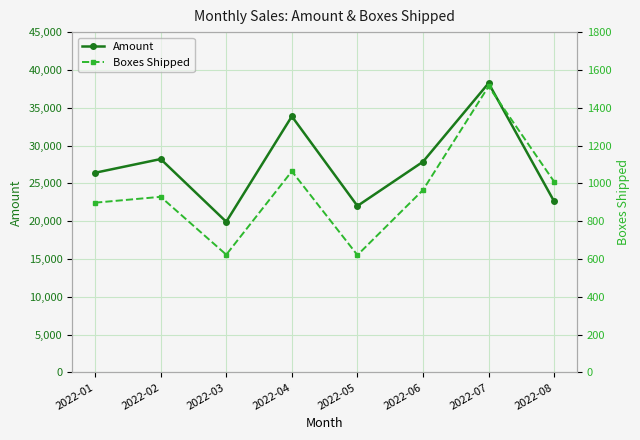

What is the sum of all Amount values?

219170